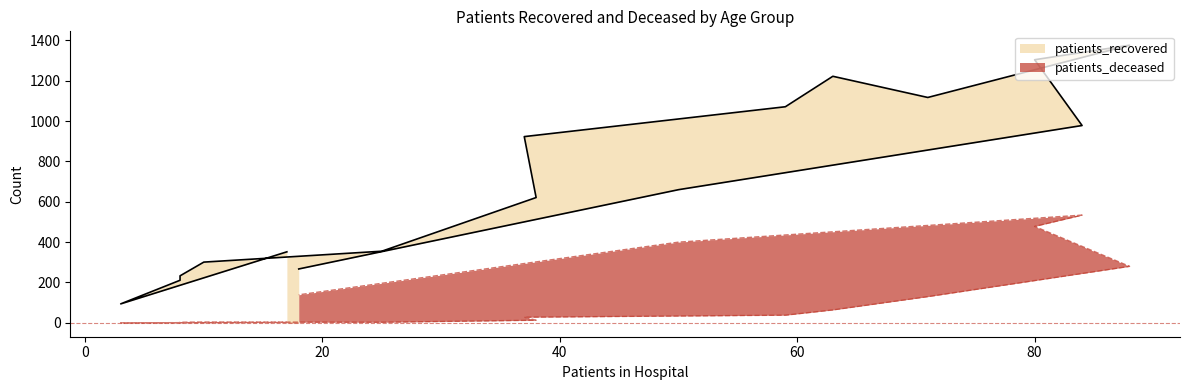

What is the label of the 14th point from the left?

80-84